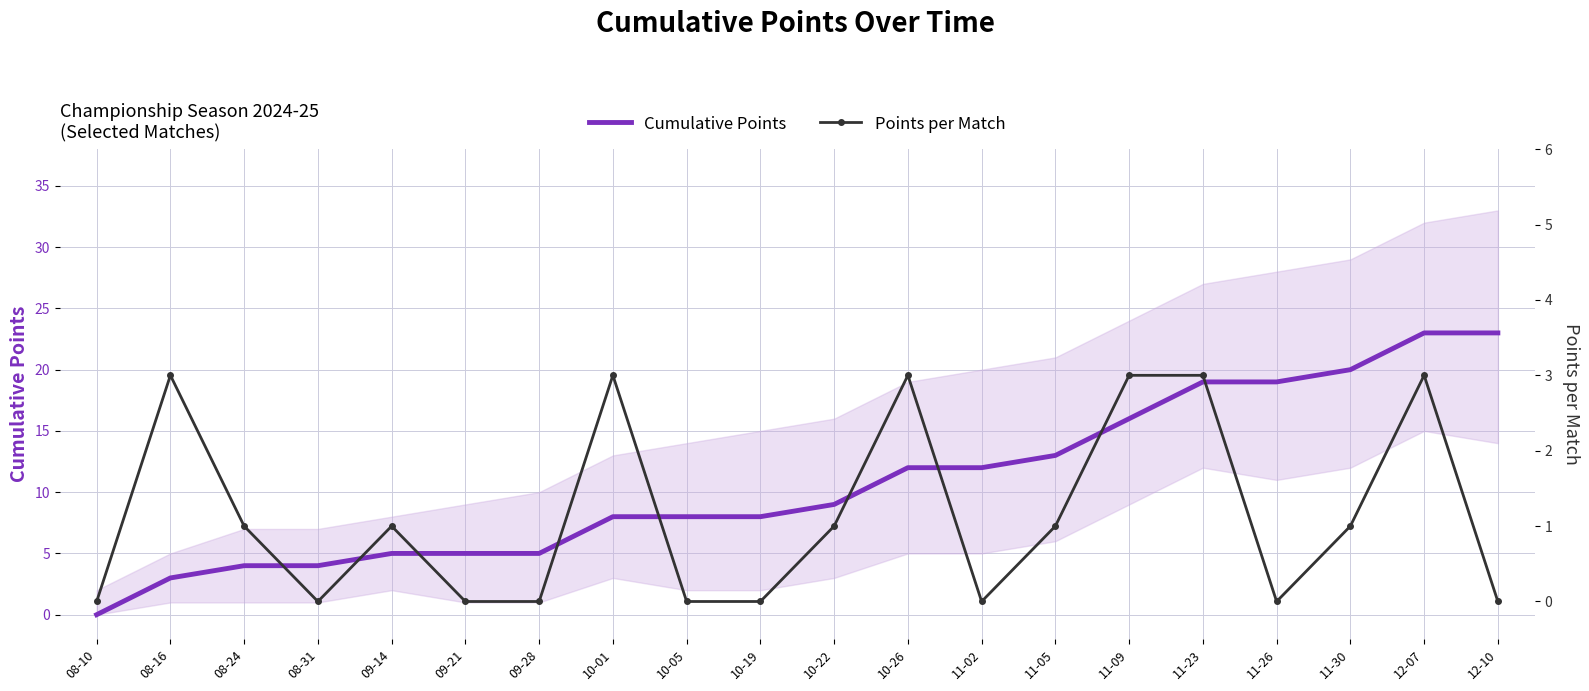

List the series in order of their overall mean, highest first.

Cumulative Points, Points per Match